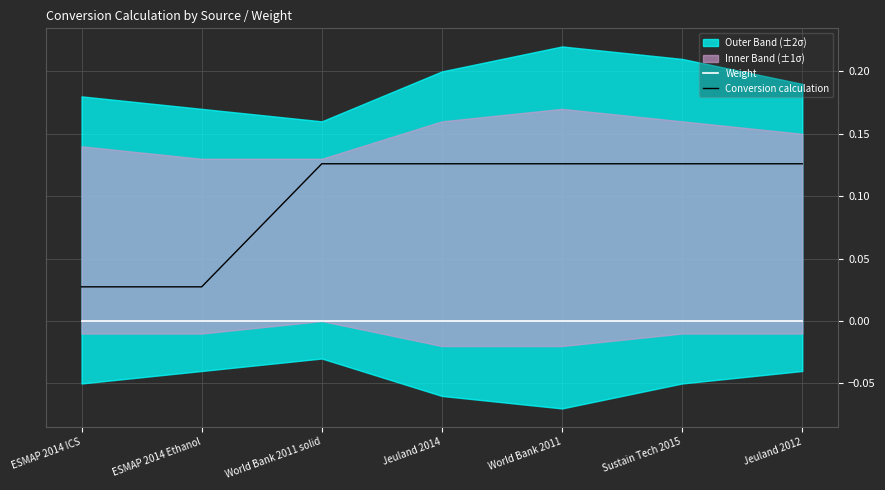

Is it true that Weight equals 0.0 at World Bank 2011?

True